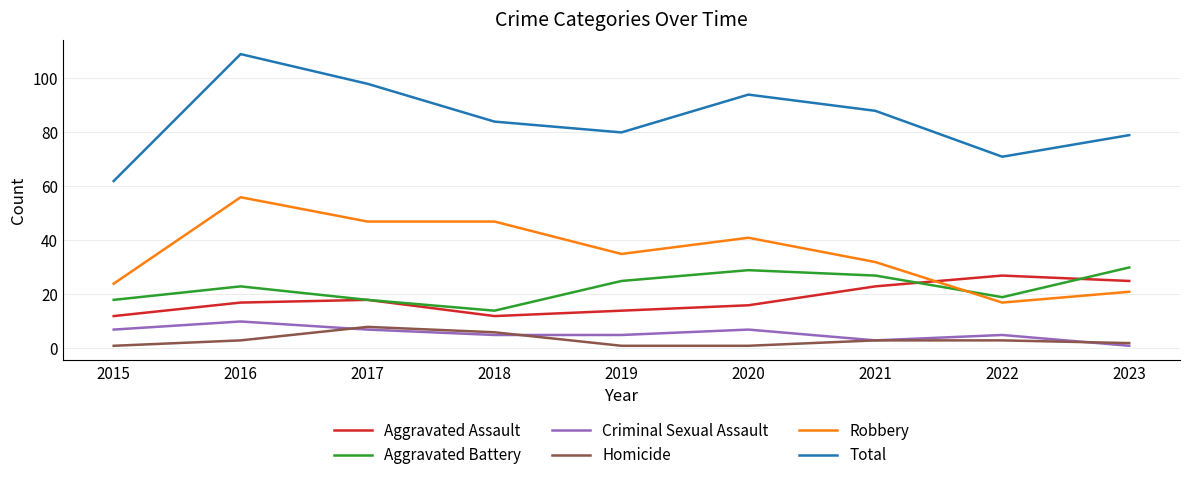

At which label does Total reach its minimum?

2015